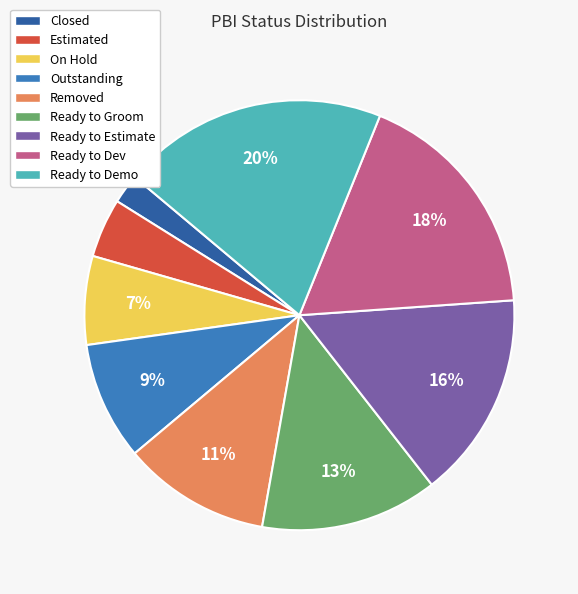

To the nearest percent, what portion does Ready to Dev represent?

18%